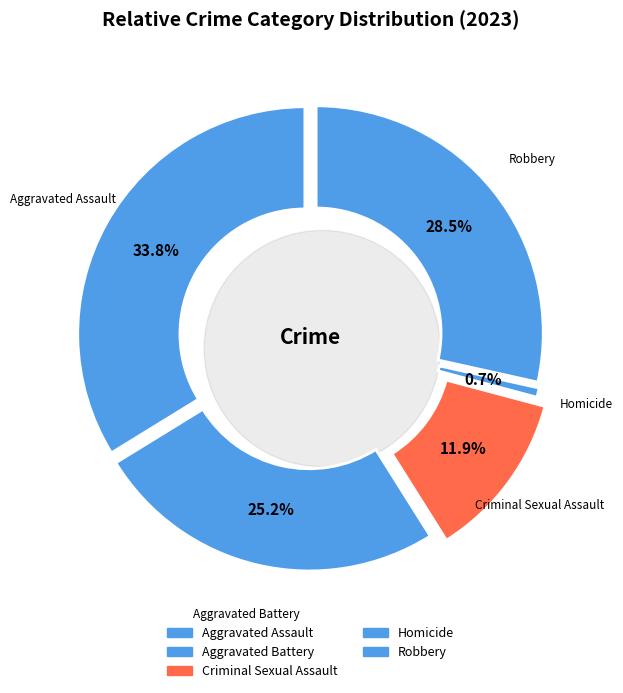

How many slices are in this pie chart?

5